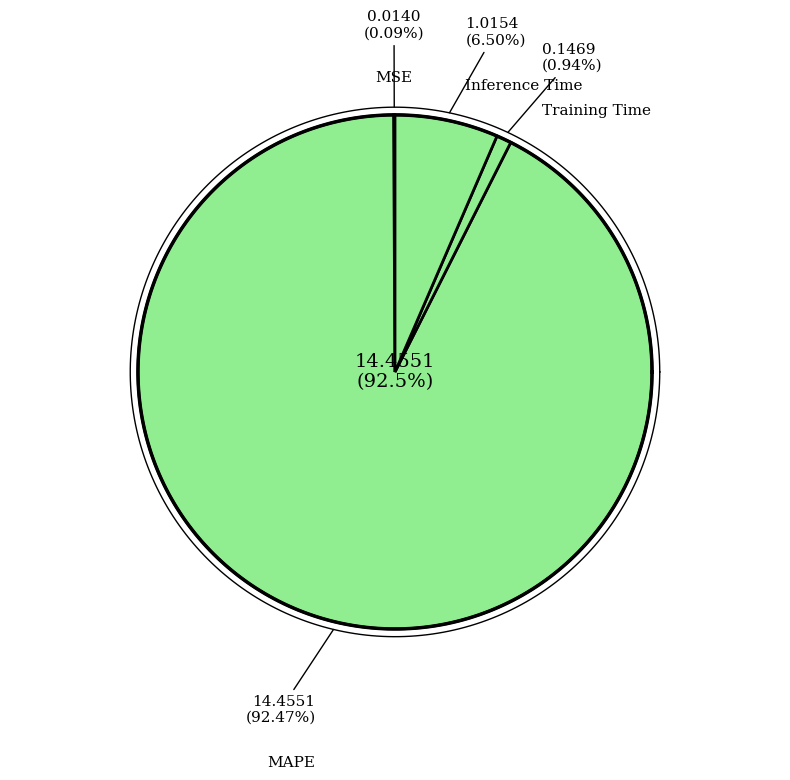

Combined, what portion of the pie is MAPE and MSE?

92.6%